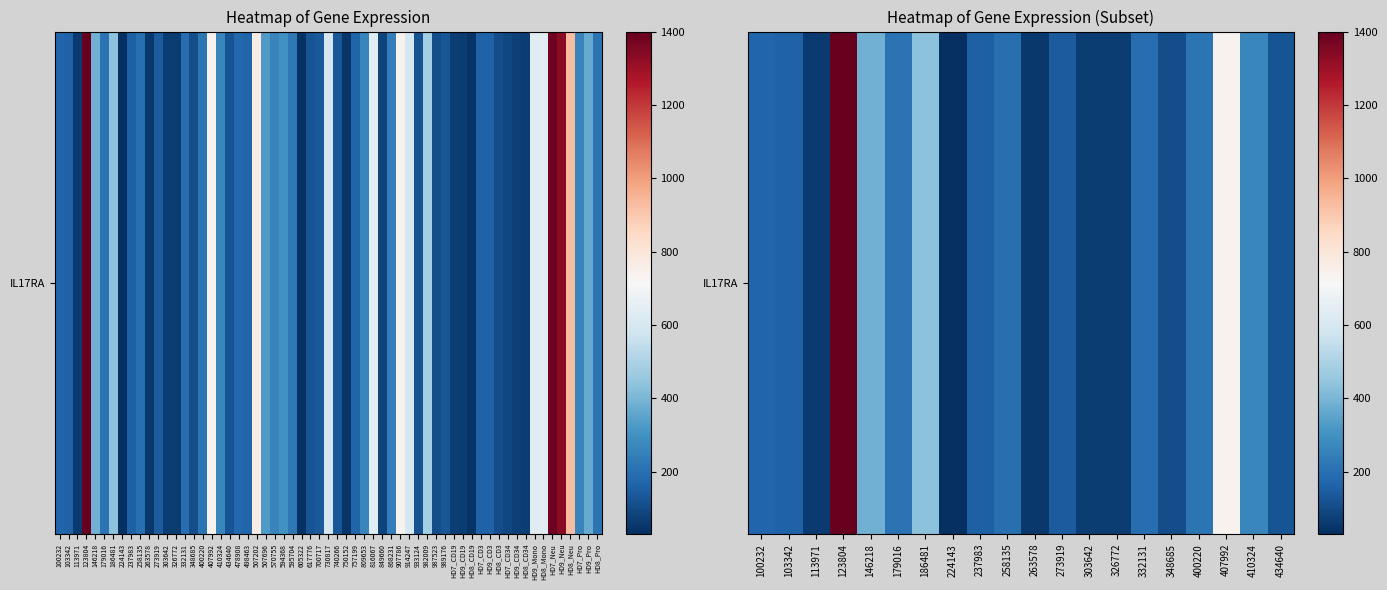

Approximately how many times larger is the value at 146218 compared to 100232?

2.3